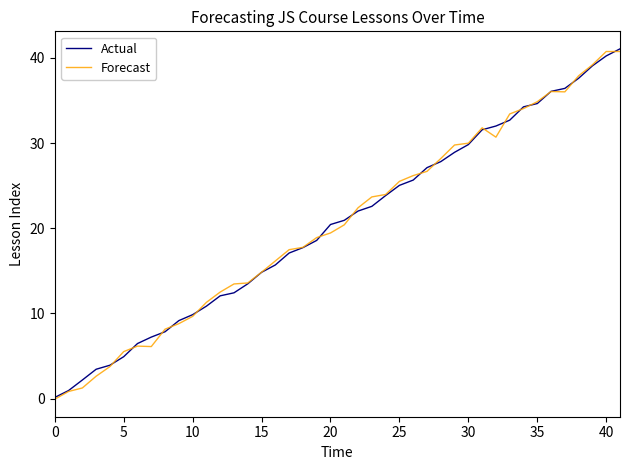

How many series are shown in this chart?

2